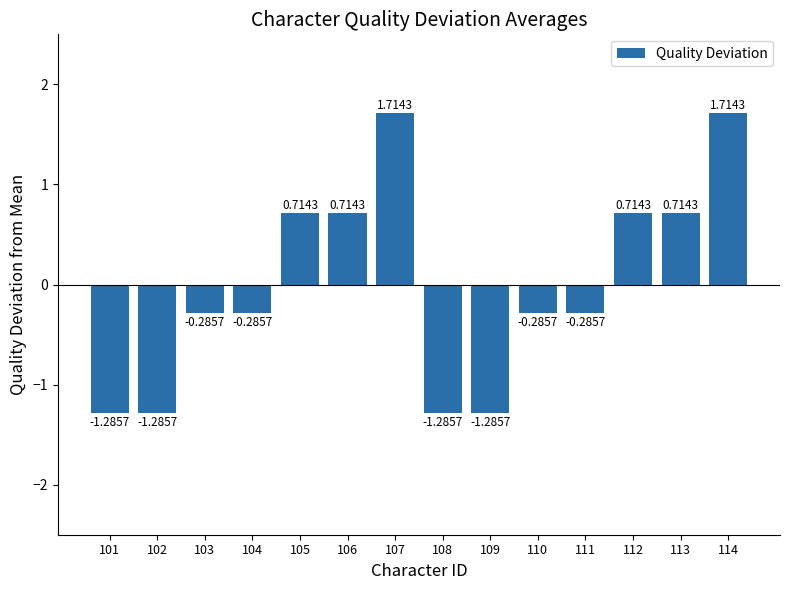

How many values are below 0?

8